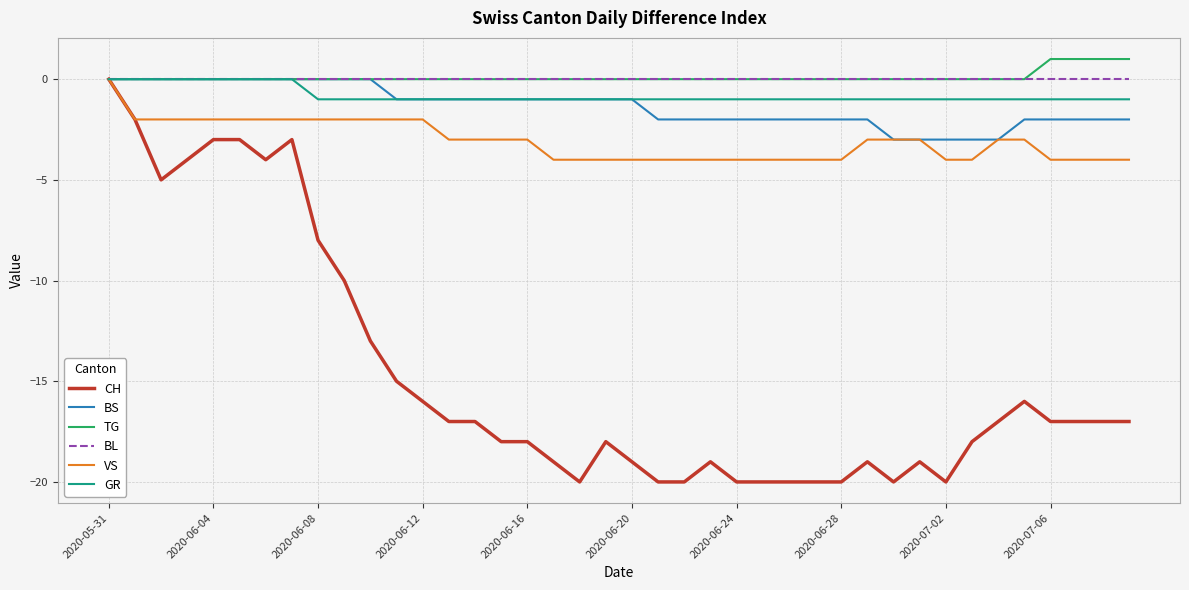

At which label is GR closest to 0?

2020-05-31